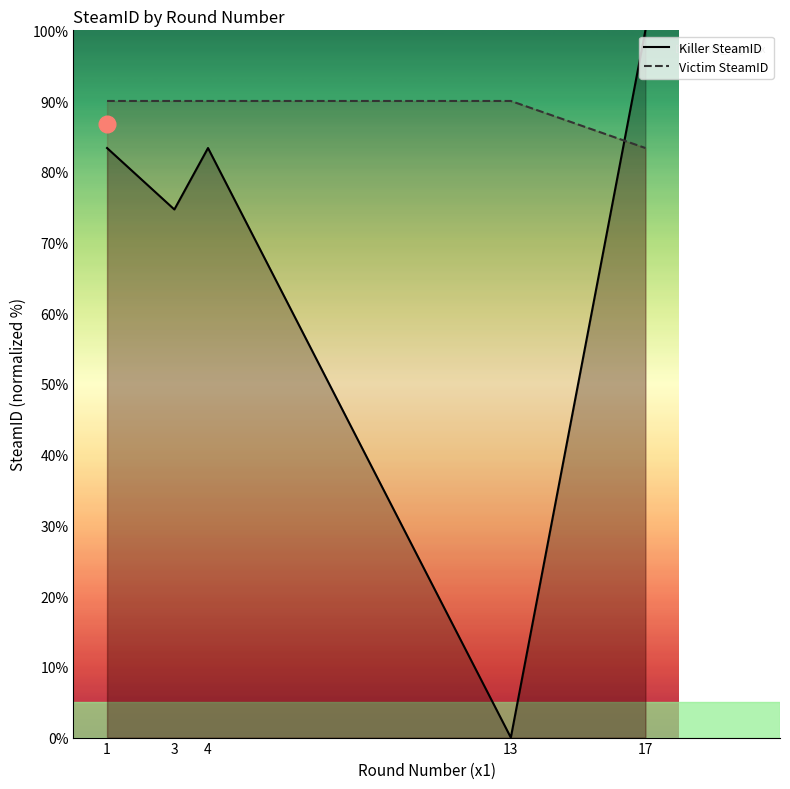

True or false: Killer SteamID has a value of 122.1 at 1.

False